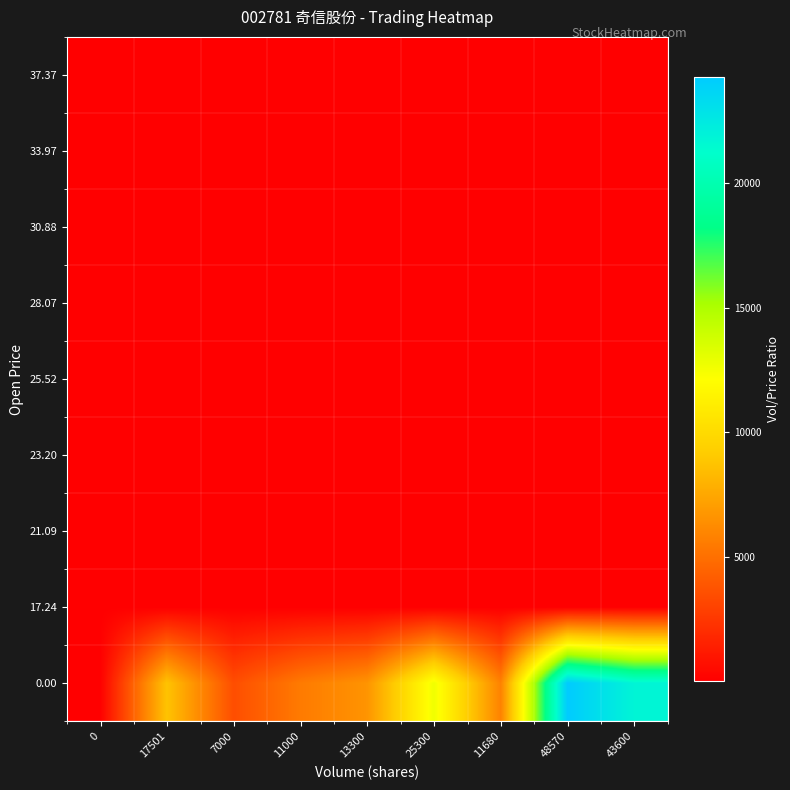

Rank the series by their maximum value, from highest to lowest.

0.00, 17.24, 21.09, 23.20, 25.52, 28.07, 30.88, 33.97, 37.37